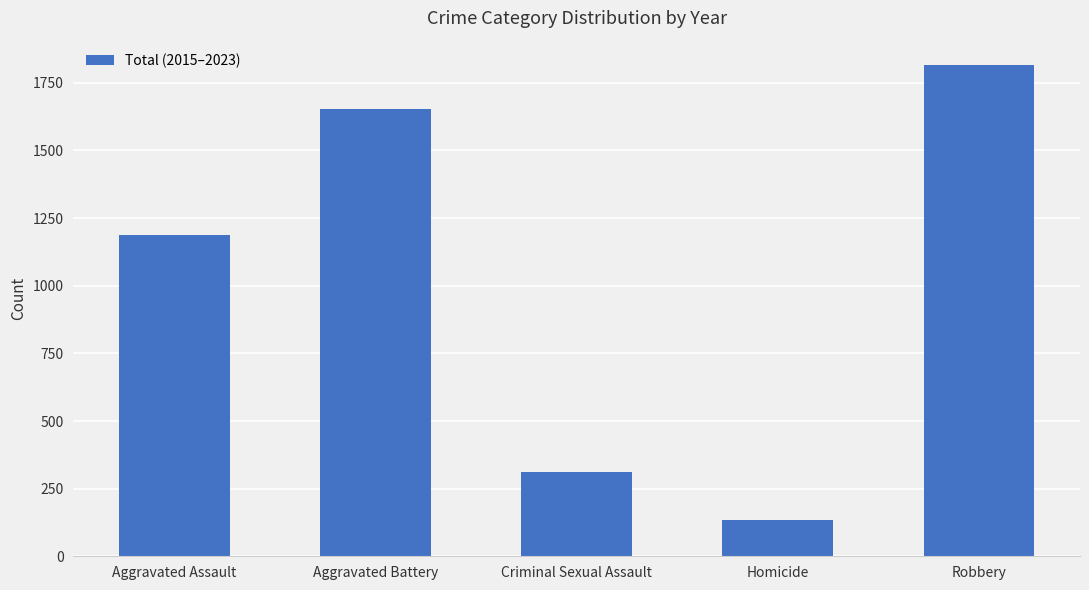

What is the ratio of the value at Aggravated Battery to the value at Aggravated Assault?

1.4